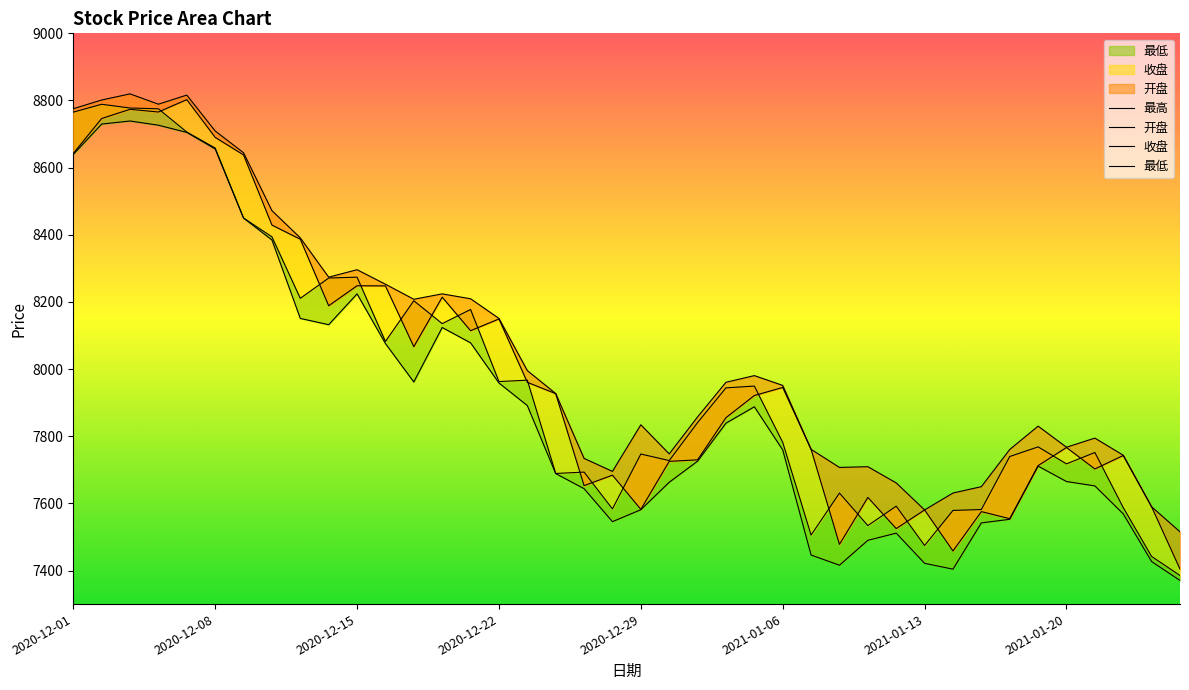

What value does the 开盘 series have at 32?

7575.4